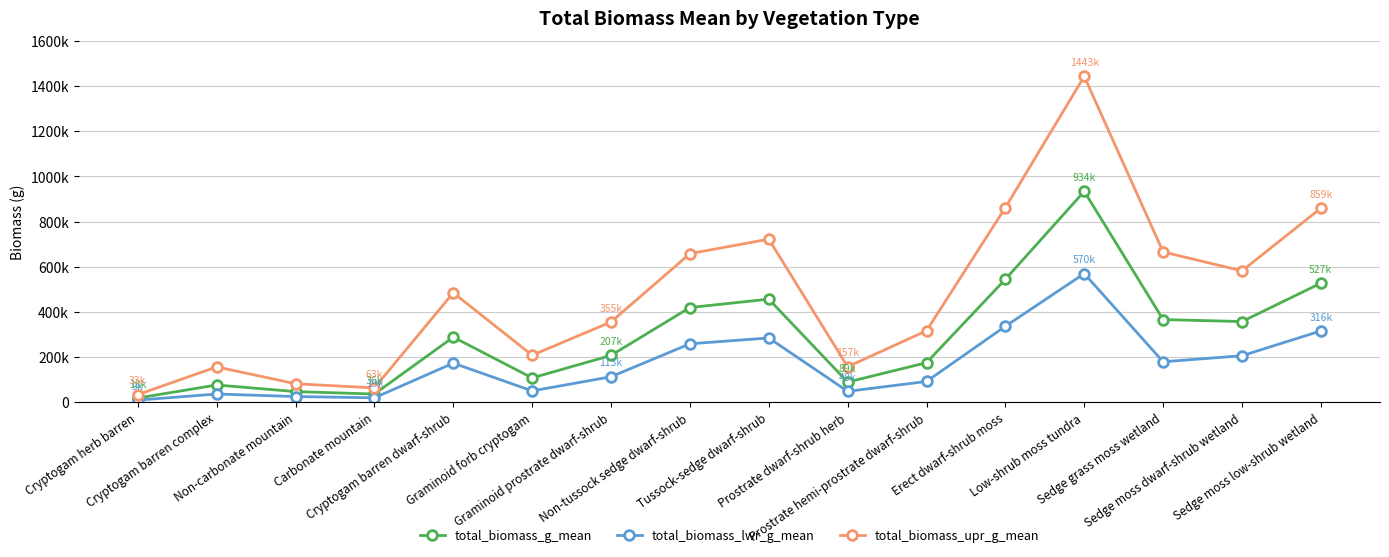

The value of total_biomass_lwr_g_mean at Prostrate dwarf-shrub herb is 65763.9. True or false?

False